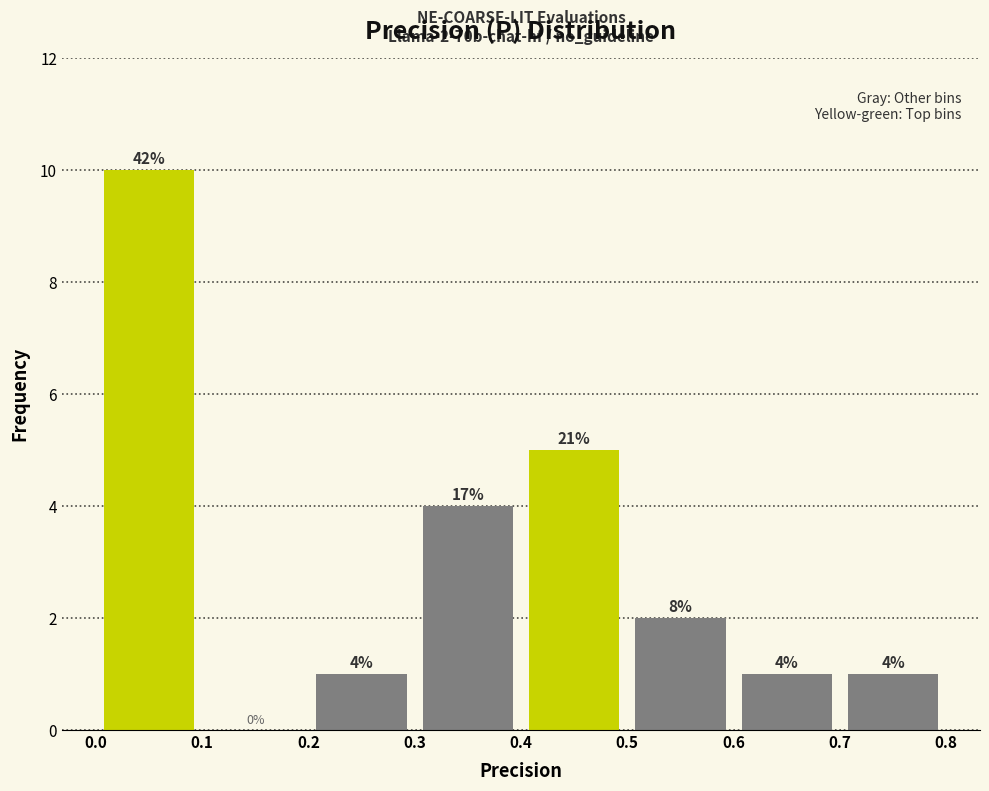

Which range on the x-axis has the tallest bar?

0.0 to 0.1